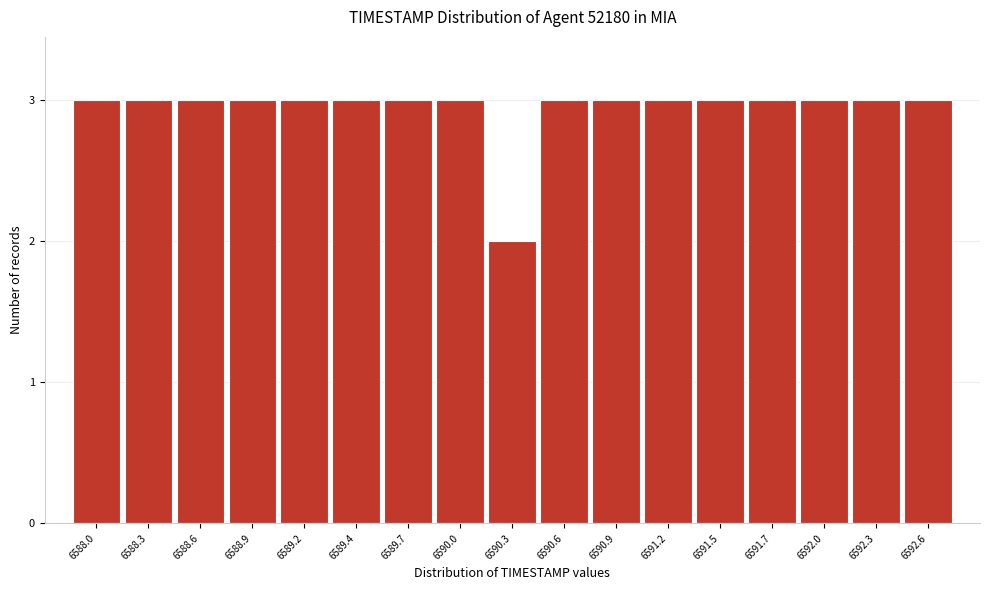

Reading left to right, extract all data points from this chart.

6588.0=3	6588.3=3	6588.6=3	6588.9=3	6589.2=3	6589.4=3	6589.7=3	6590.0=3	6590.3=2	6590.6=3	6590.9=3	6591.2=3	6591.5=3	6591.7=3	6592.0=3	6592.3=3	6592.6=3